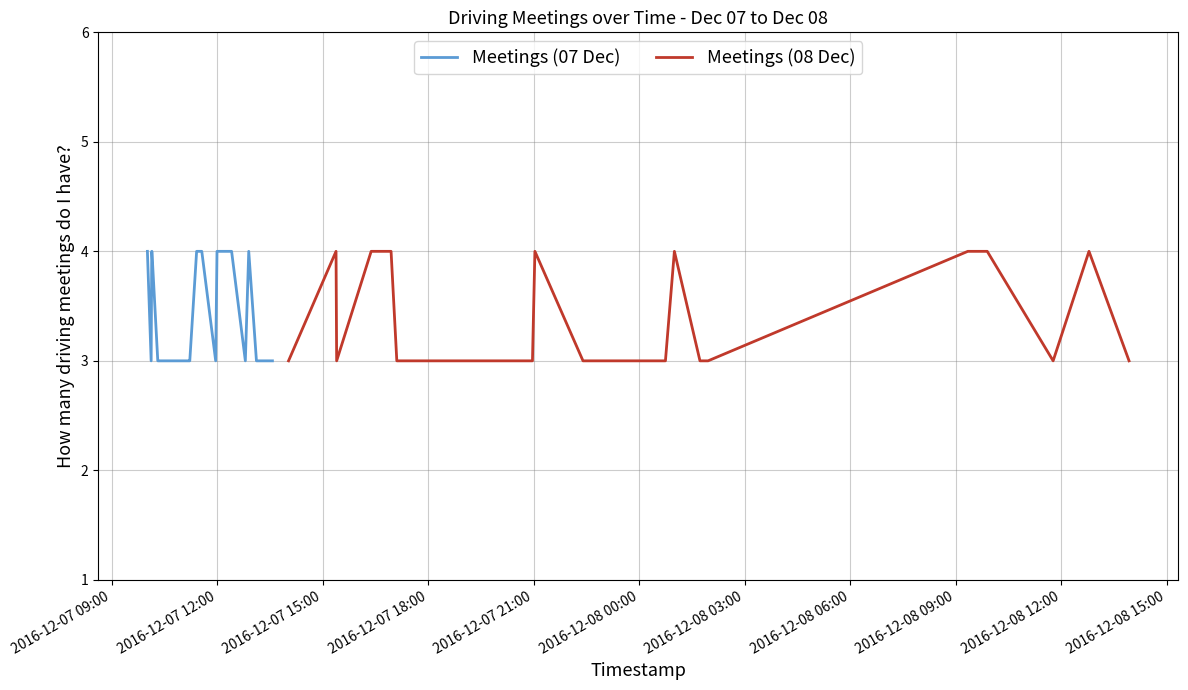

What is the maximum value for Meetings (07 Dec)?

4